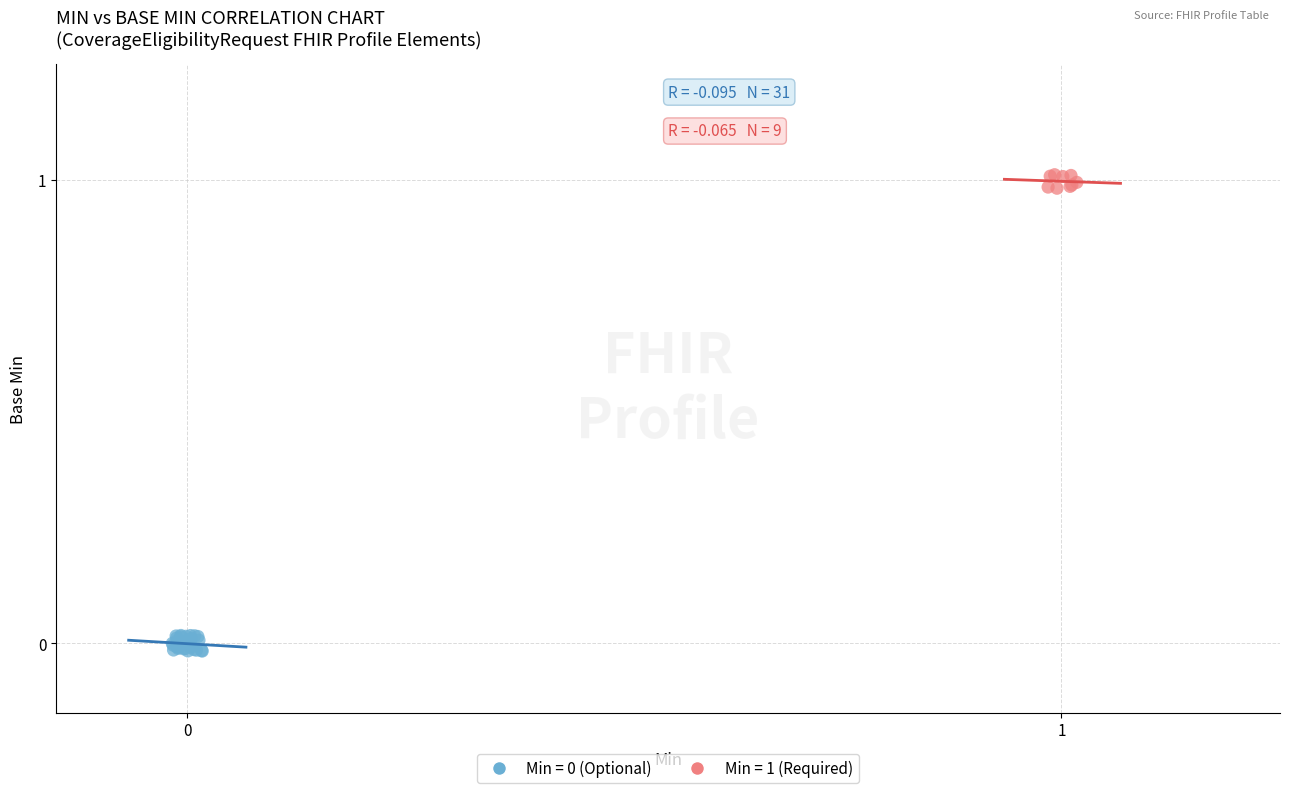

Which series reaches the maximum Y coordinate?

Min = 1 (Required)